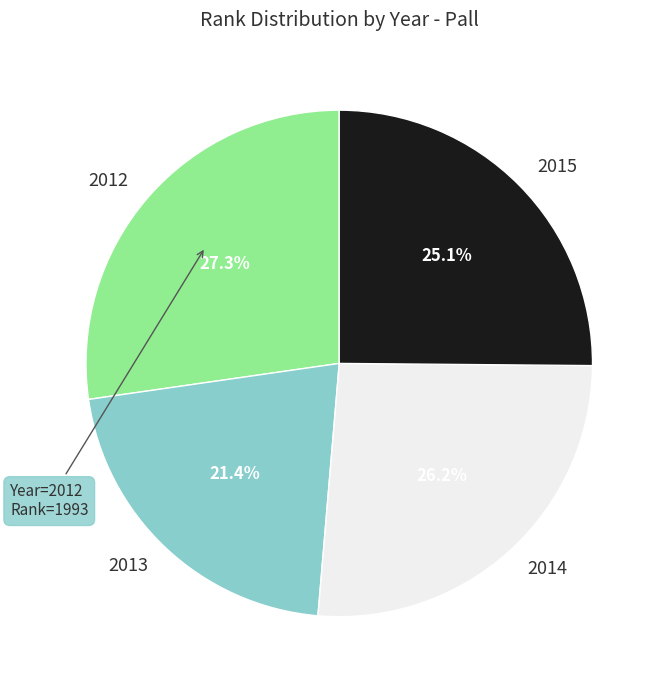

Rank the categories by value from highest to lowest.

2012, 2014, 2015, 2013